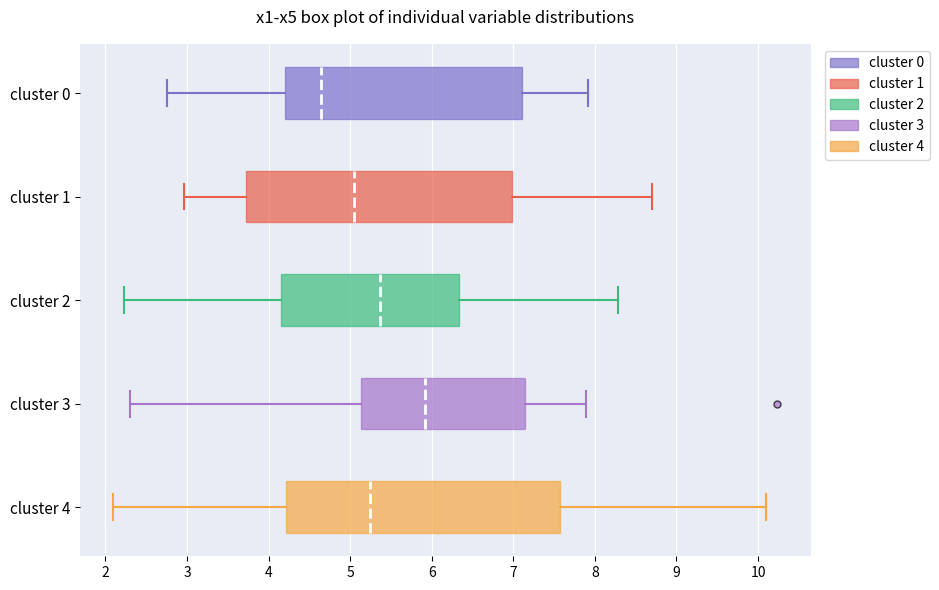

Where does the left whisker of the box for cluster 0 end on the x-axis? The values are not printed on the chart, so give them approximately, as read against the axis.

2.8